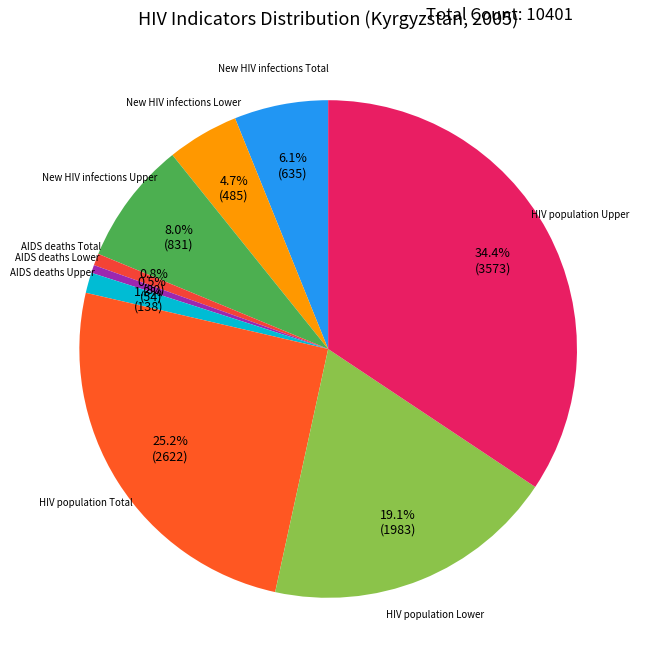

Which slice is the smallest?

AIDS deaths Lower